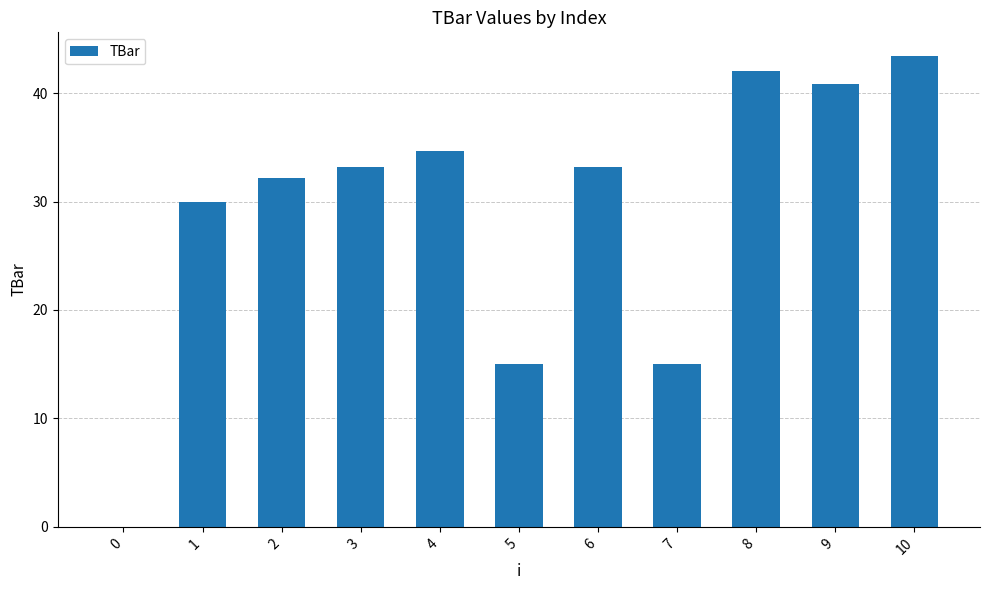

Which category has the highest value across all series?

10